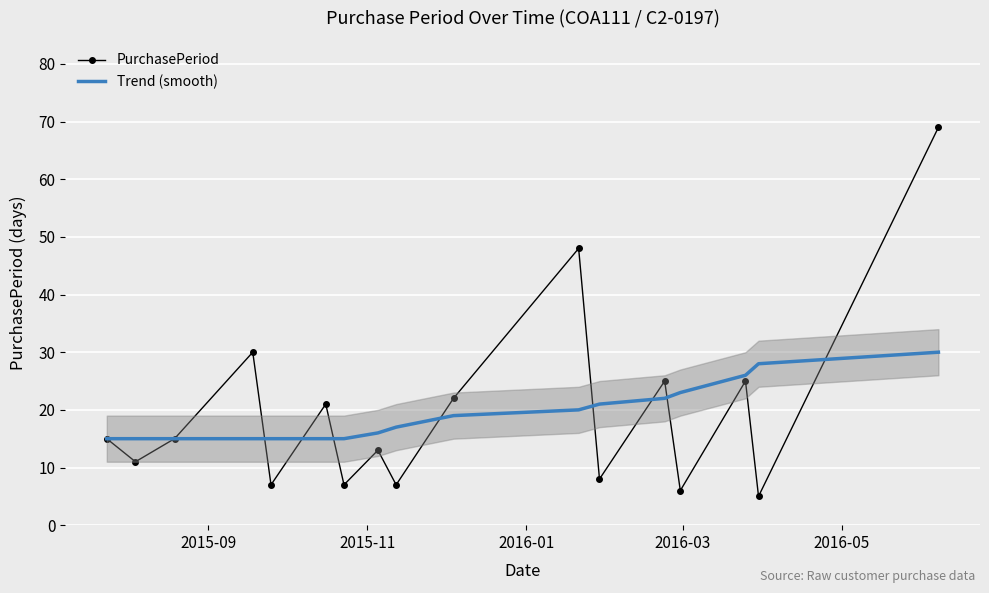

How many series are shown in this chart?

2